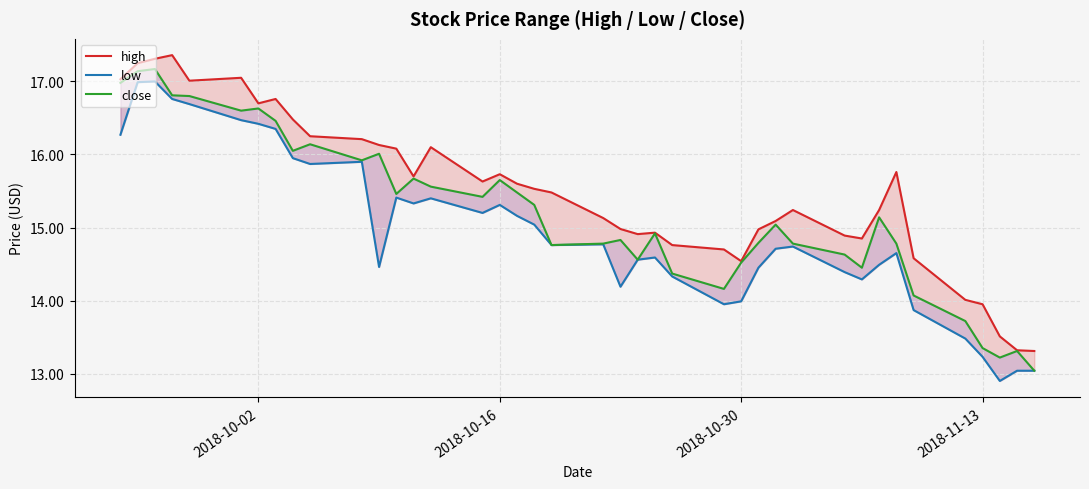

What is the difference between the maximum and second lowest values in the close series?

4.0